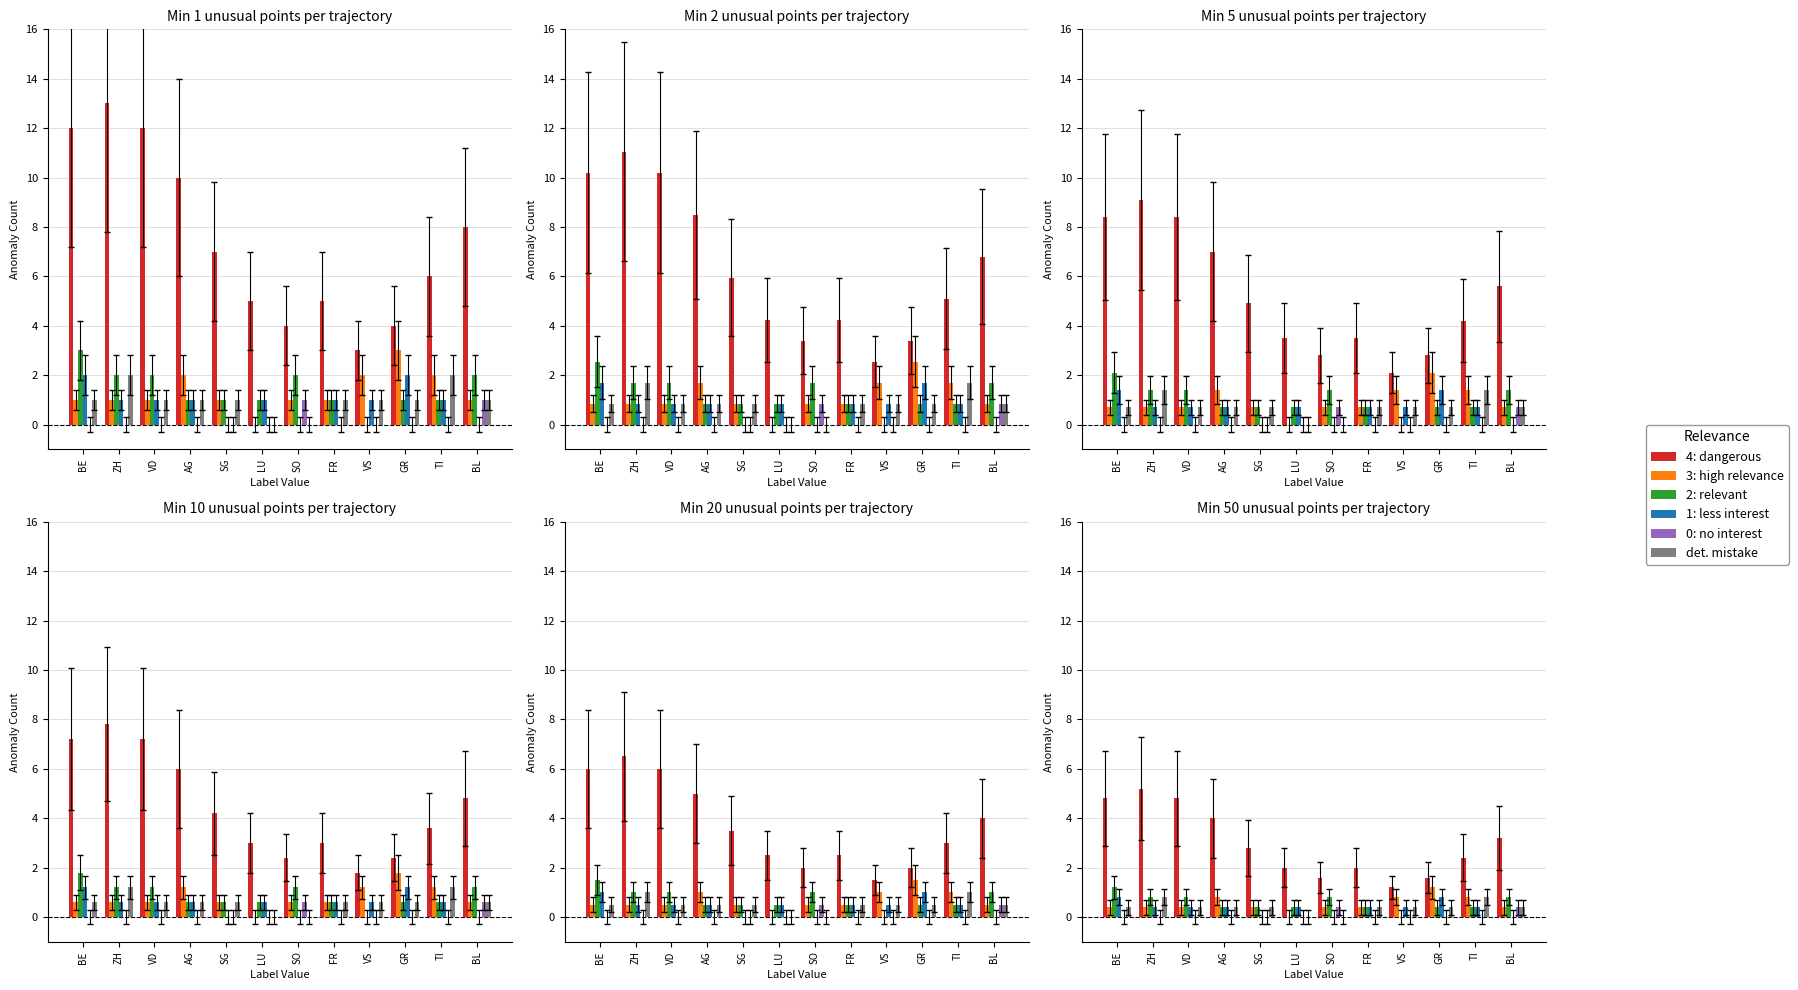

How many groups of bars are there?

12